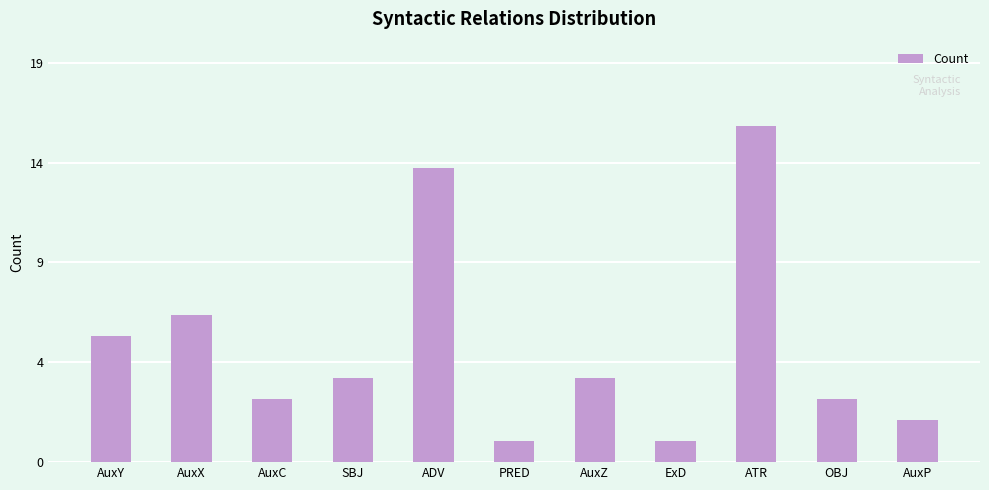

Count the number of data series in this chart.

1